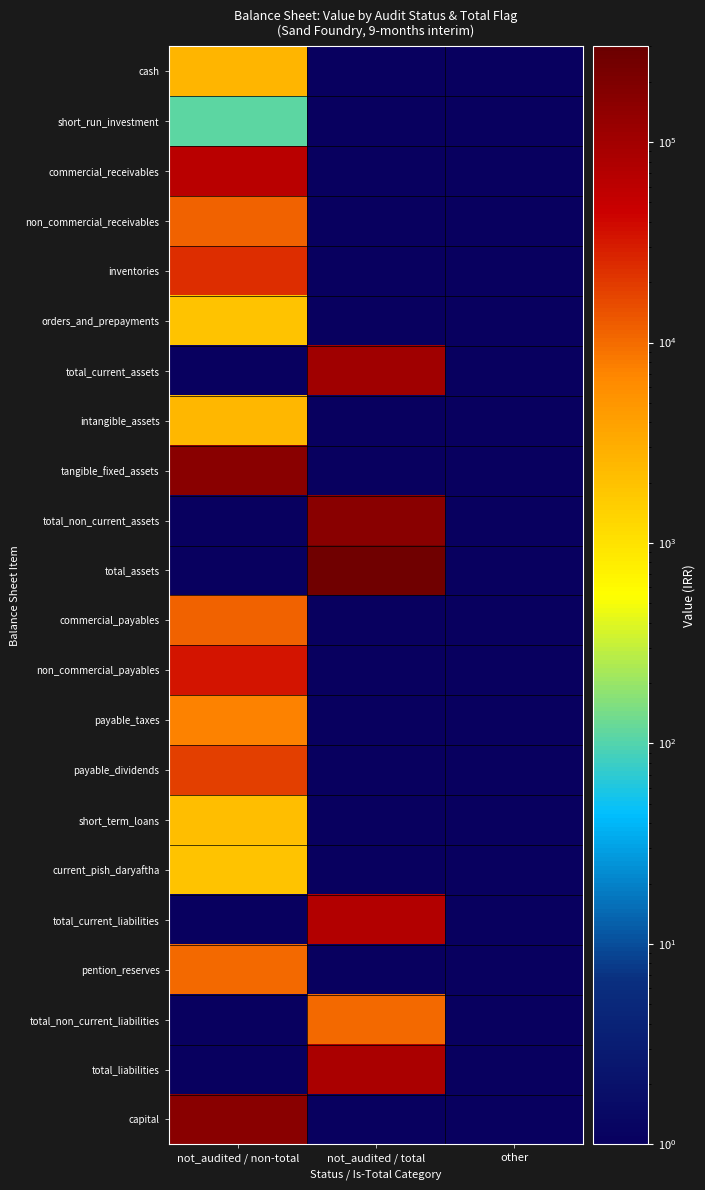

List the series in order of their peak value, highest first.

total_assets, total_non_current_assets, capital, tangible_fixed_assets, total_current_assets, total_liabilities, total_current_liabilities, commercial_receivables, non_commercial_payables, inventories, payable_dividends, commercial_payables, non_commercial_receivables, pention_reserves, total_non_current_liabilities, payable_taxes, cash, intangible_assets, short_term_loans, current_pish_daryaftha, orders_and_prepayments, short_run_investment